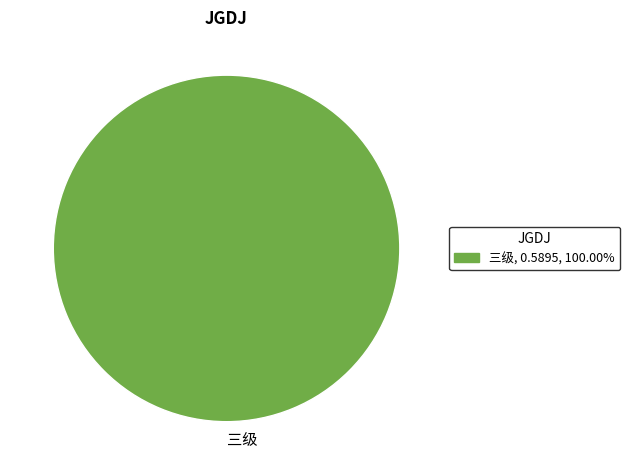

Rank the categories by value from lowest to highest.

三级